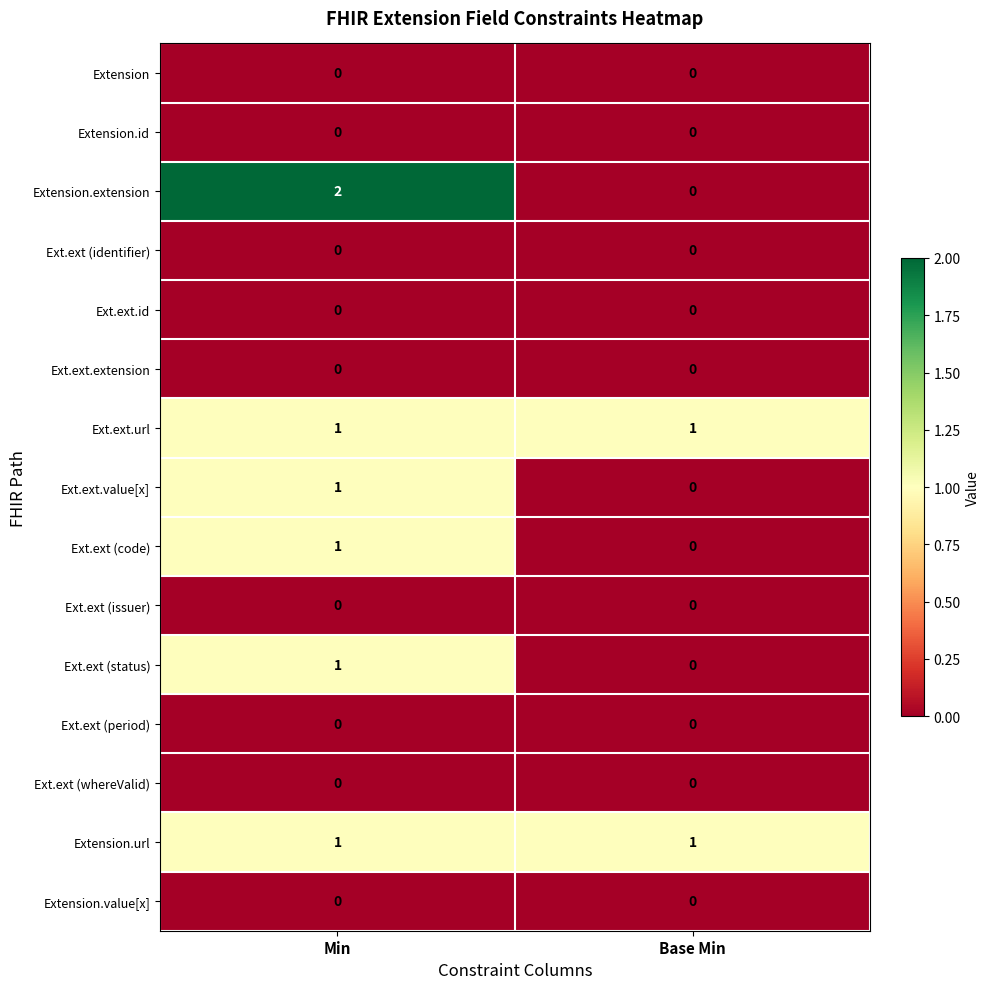

At which category is the sum across all series the highest?

Min